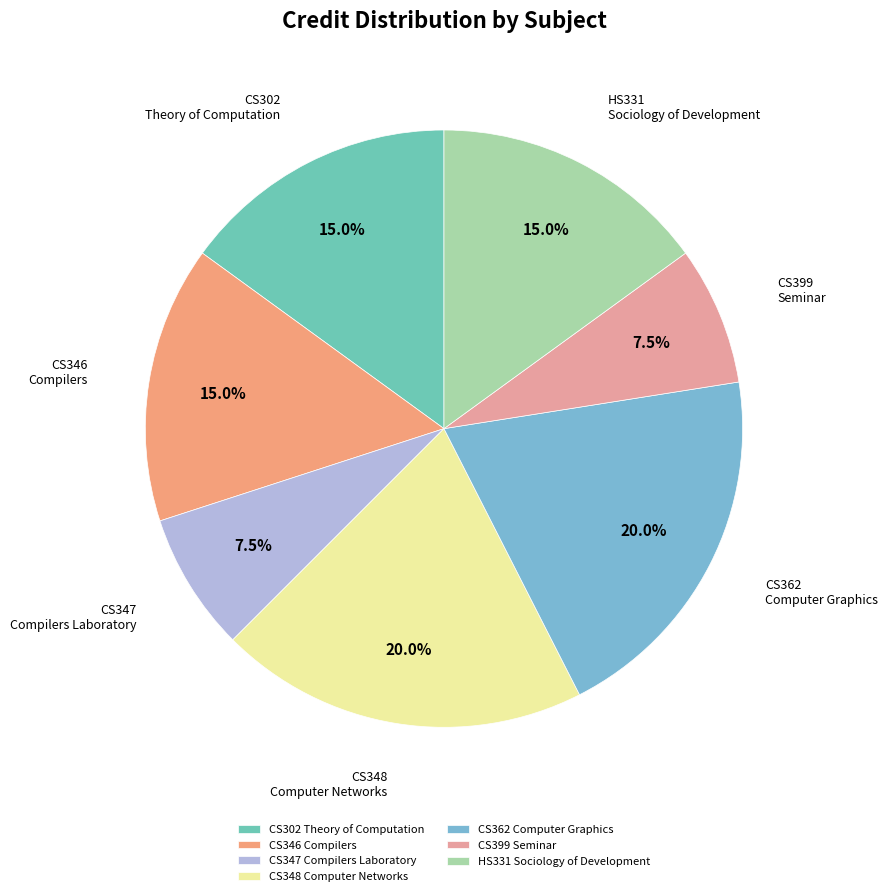

To the nearest percent, what is the average slice percentage?

14%